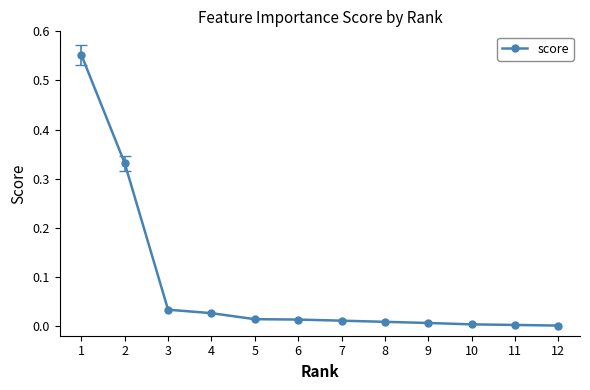

How many lines are shown in the chart?

1